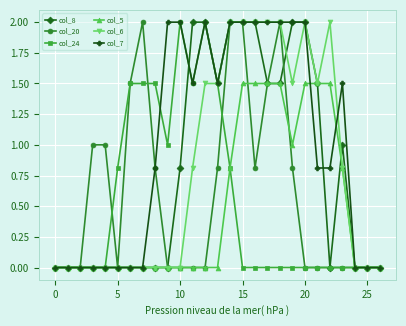

Which series has the largest total across all categories?

col_7